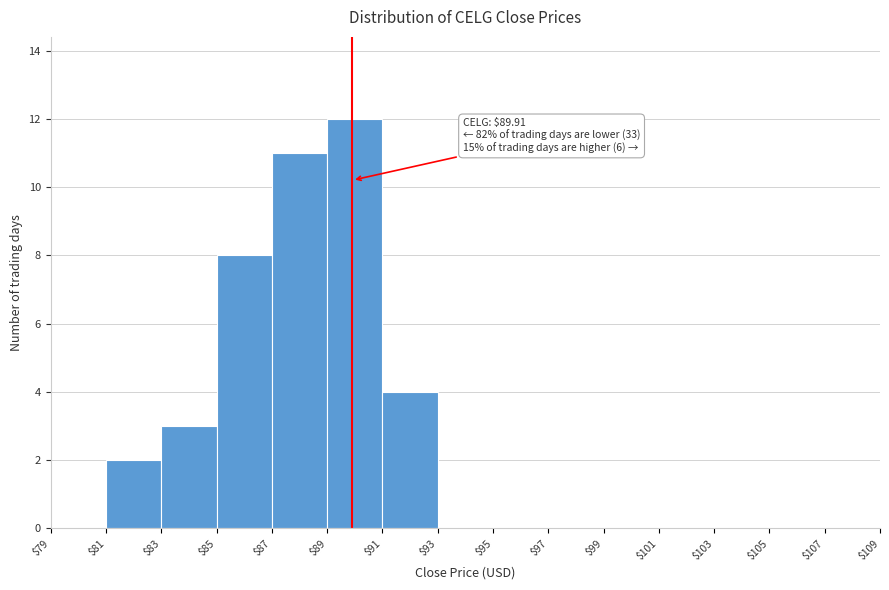

Which range on the x-axis has the tallest bar?

$89 to $91